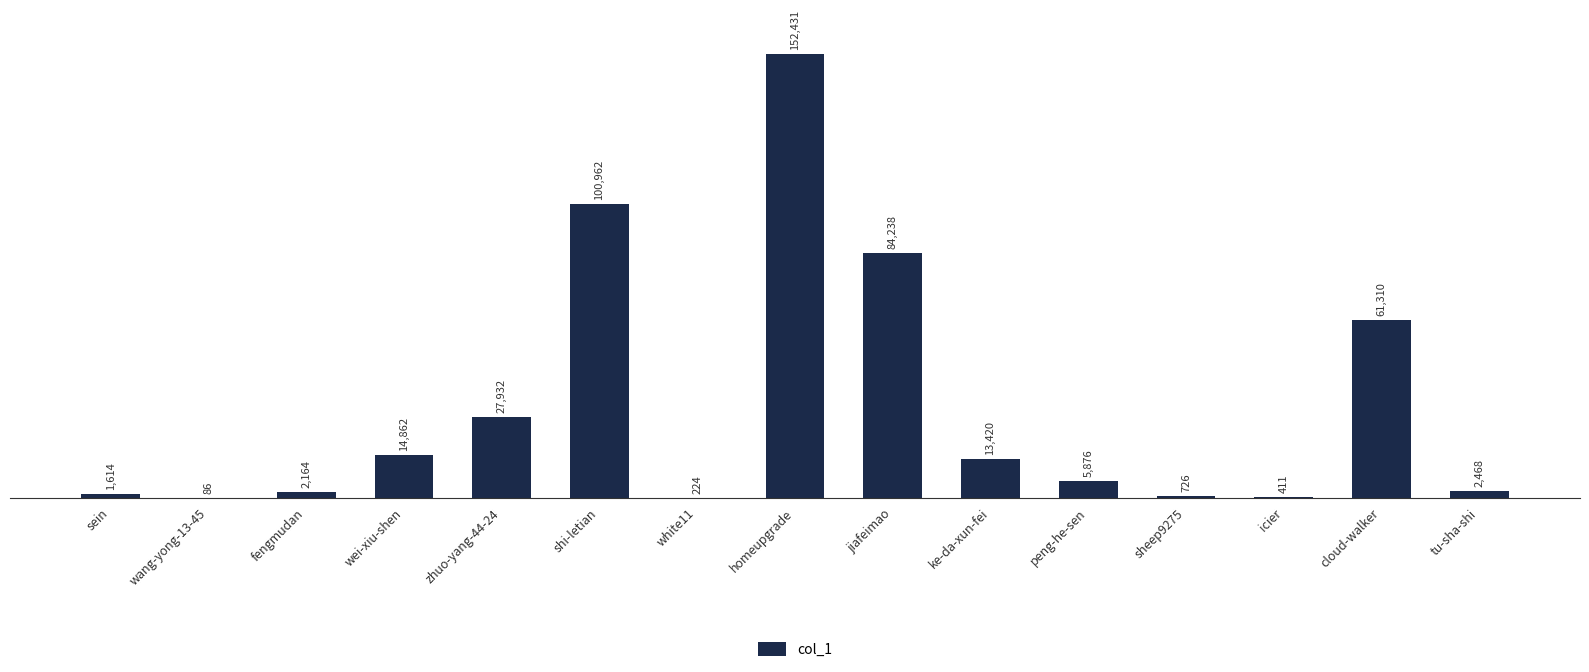

Where does the data first go above 5876?

wei-xiu-shen